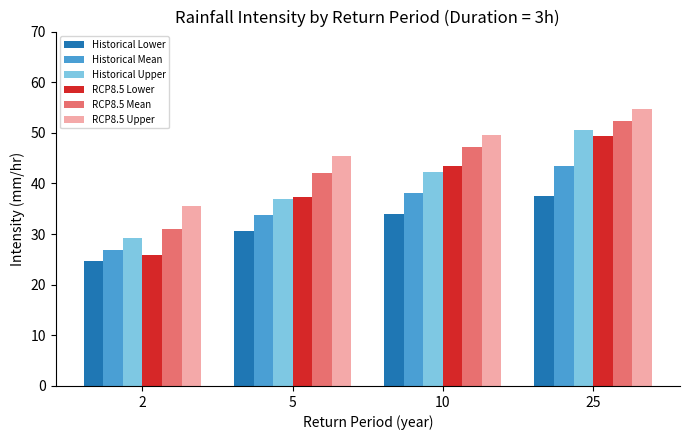

Where is Historical Mean nearest to the value 35?

5